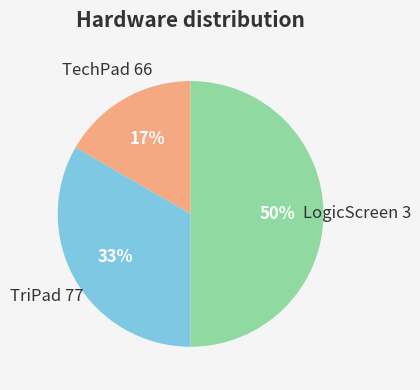

Rank the categories by value from highest to lowest.

LogicScreen 3, TriPad 77, TechPad 66